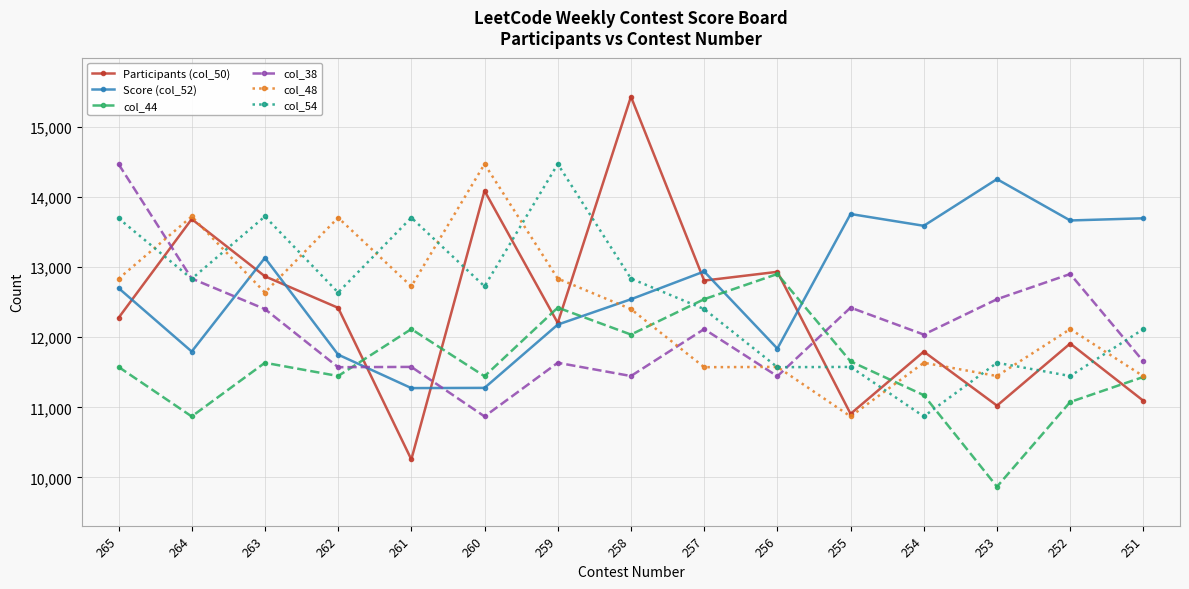

At which category does Score (col_52) reach its first local peak?

263